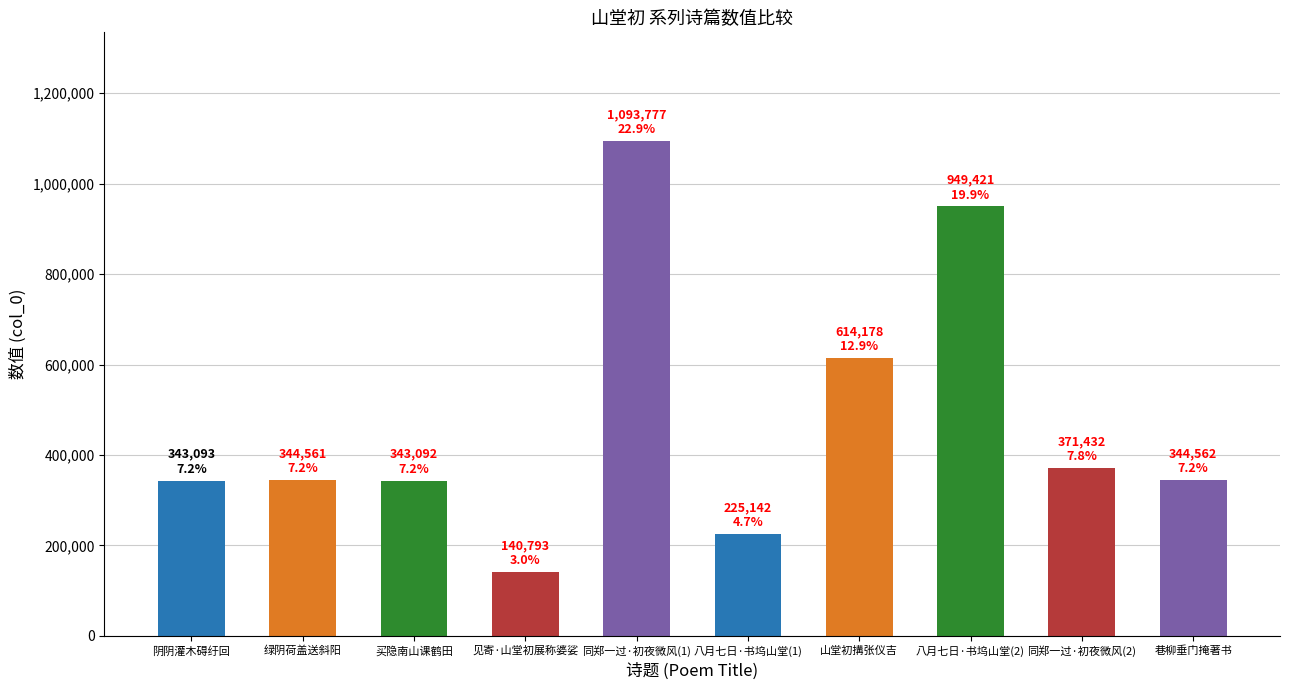

At which label does the data first exceed 344562?

同郑一过·初夜微风(1)